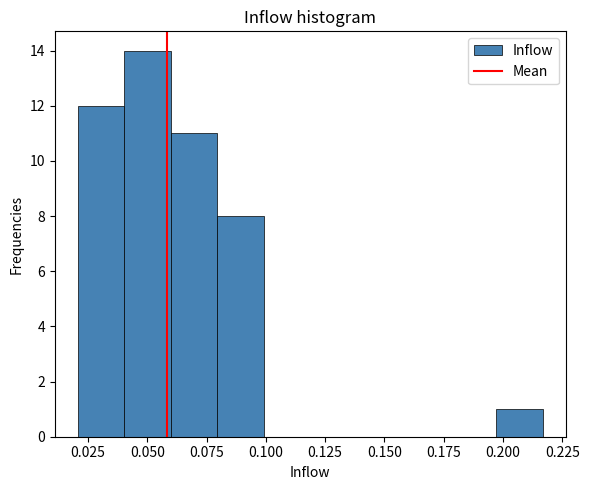

Around what value on the x-axis is the tallest bar? Give the approximate position of its centre, as read against the axis.

0.050